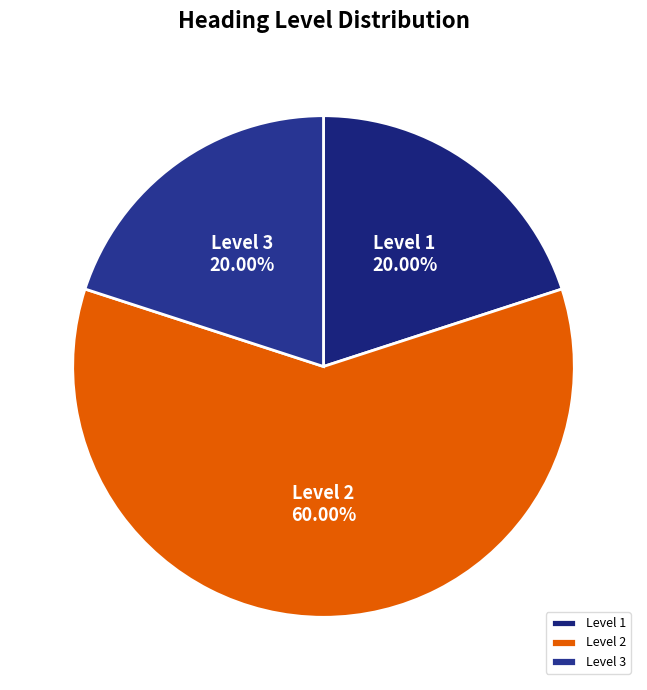

Is there a majority slice in this chart?

Yes